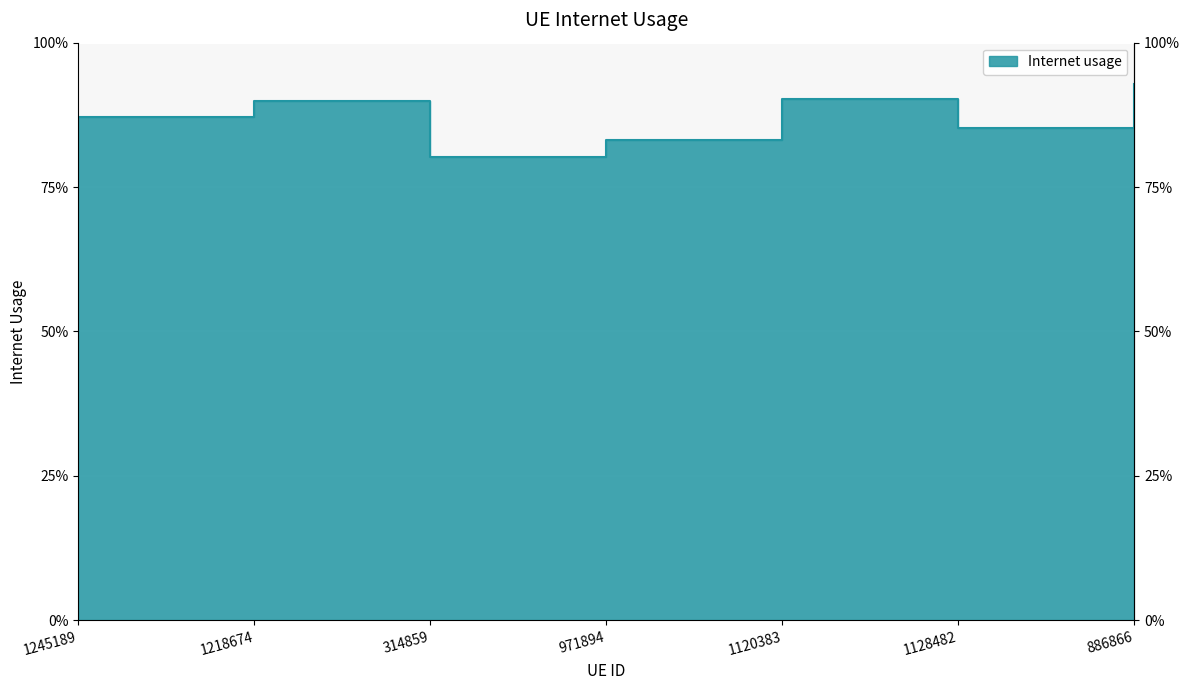

Which has a higher value, 1218674 or 314859?

1218674